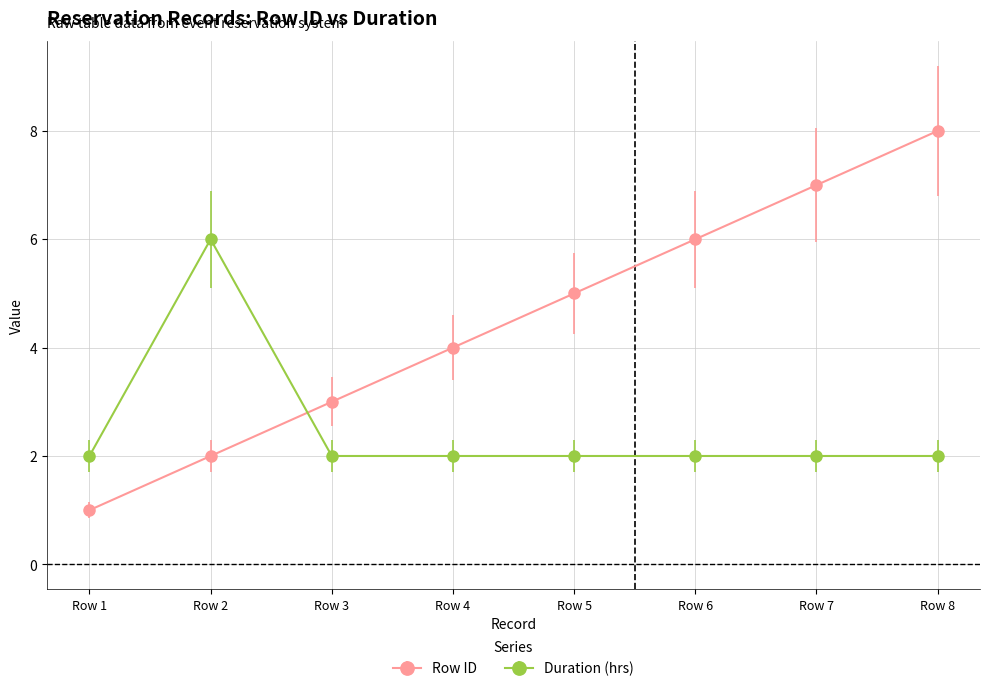

True or false: Duration (hrs) has more than 0 points higher than both neighbors.

True